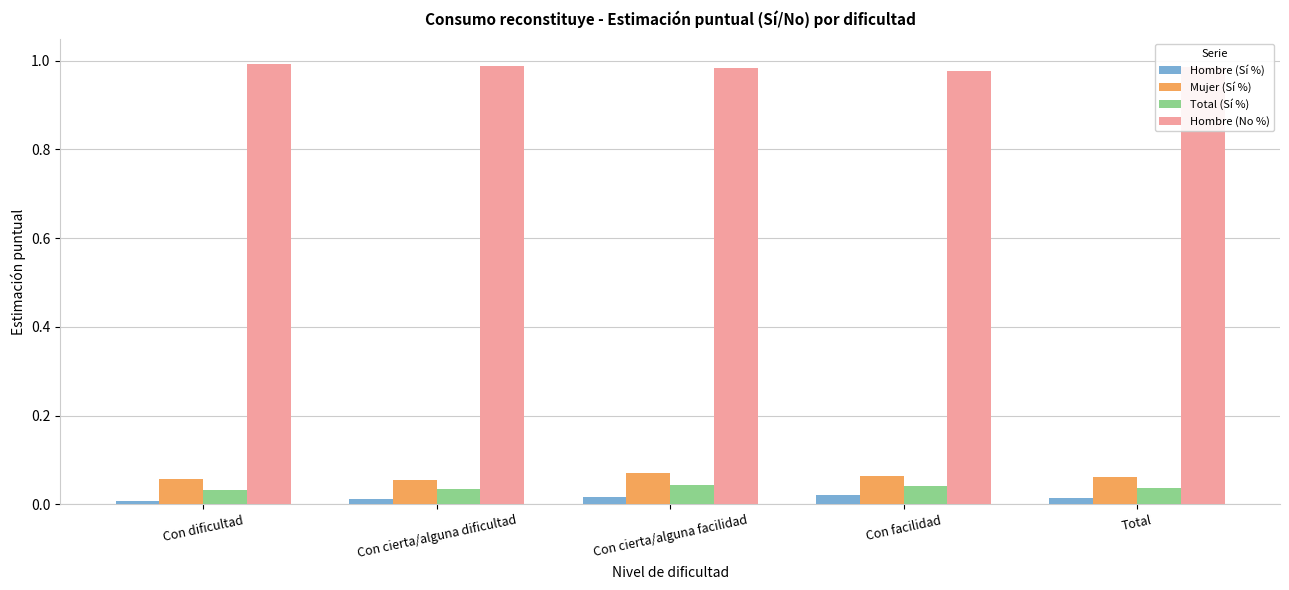

Which series has the largest total across all categories?

Hombre (No %)